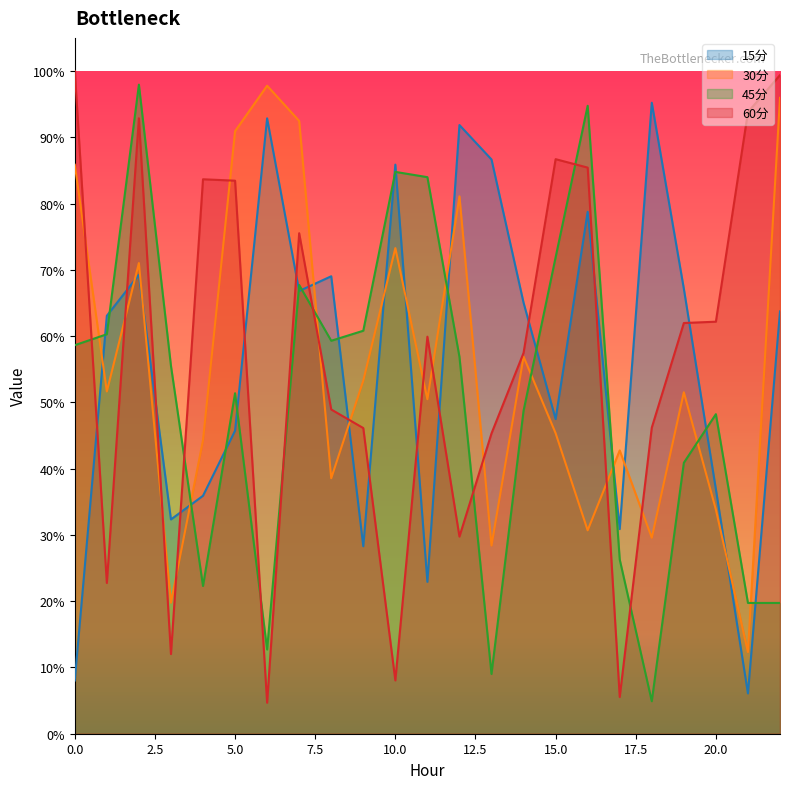

Rank the series at 2 from lowest to highest value.

15分, 30分, 60分, 45分